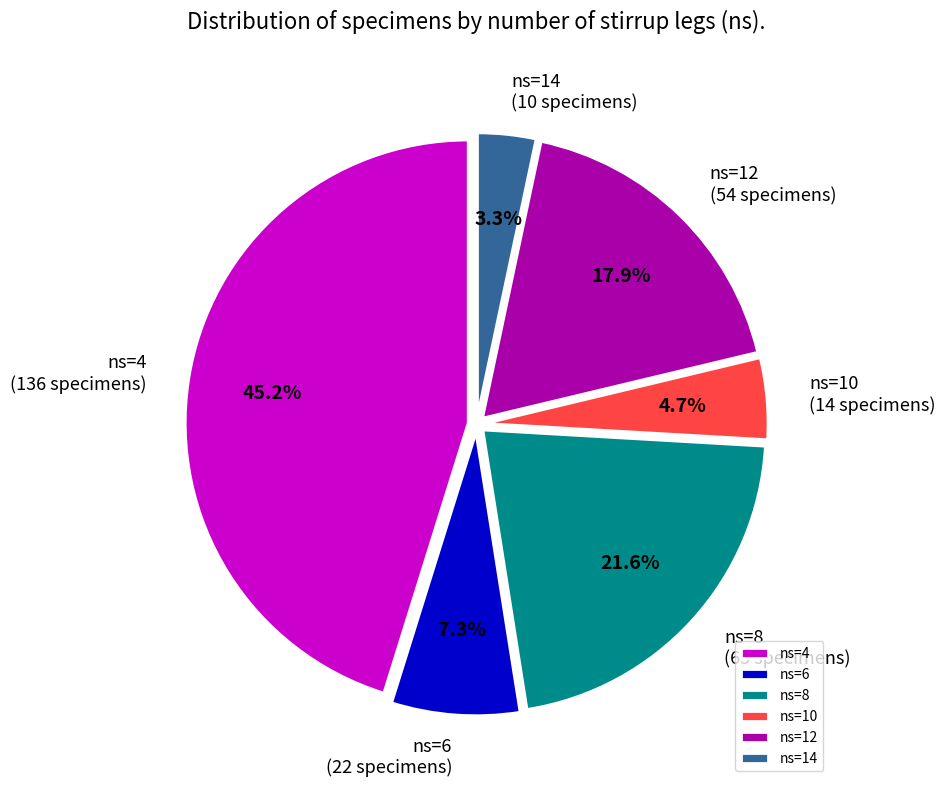

Is there any slice that represents more than half of the pie?

No